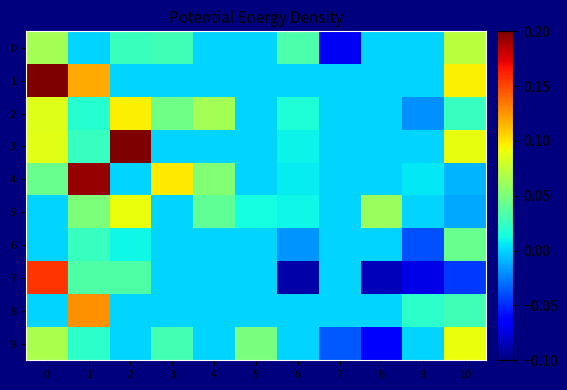

At which category does the chart reach its minimum across all series?

6